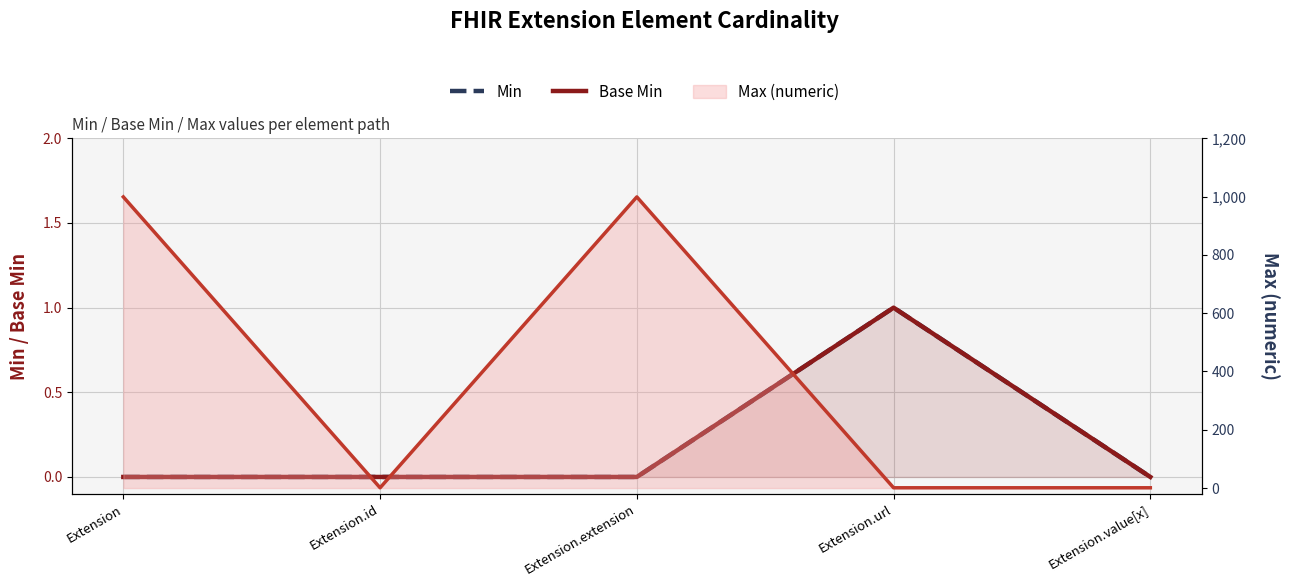

List the series in order of their peak value, highest first.

Max (numeric) line, Min, Base Min